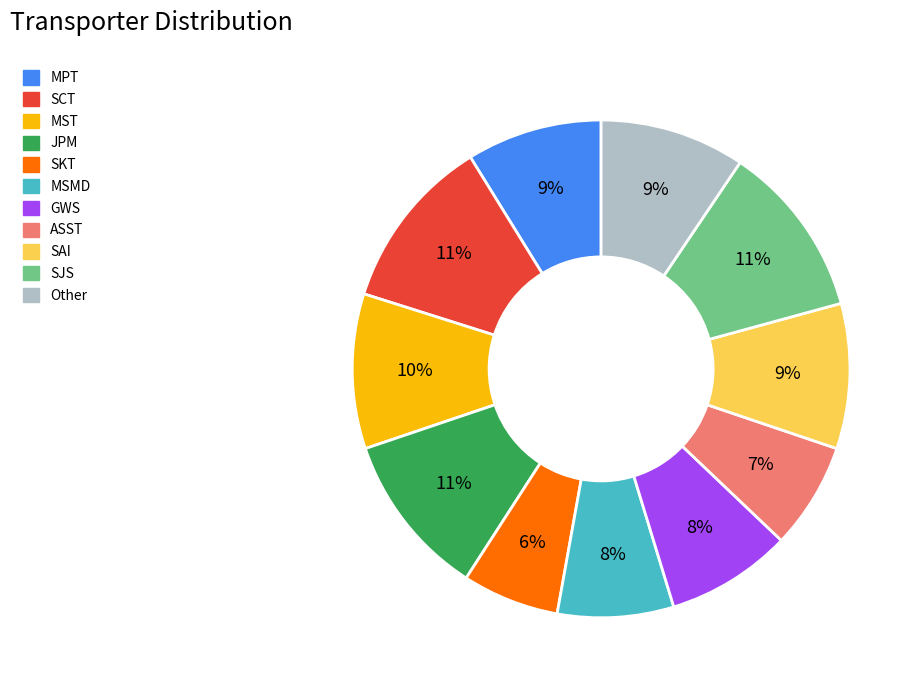

To the nearest percent, what is the difference between the MPT and MST slice percentages?

1%